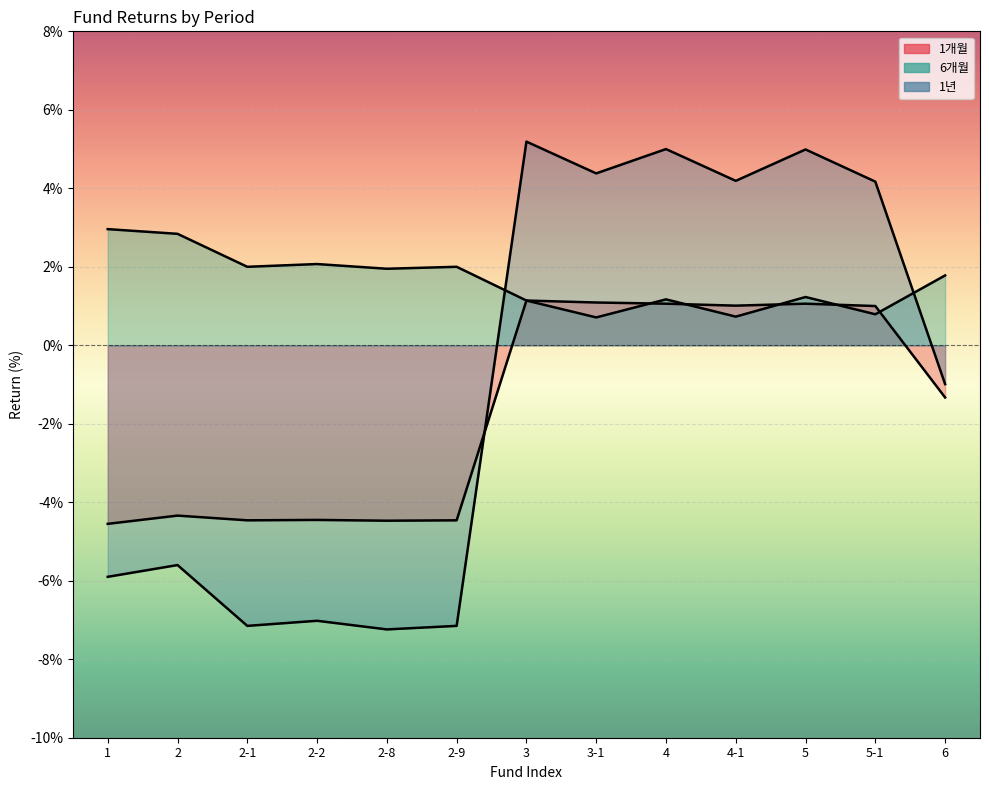

How many values in 1개월 are above zero?

6